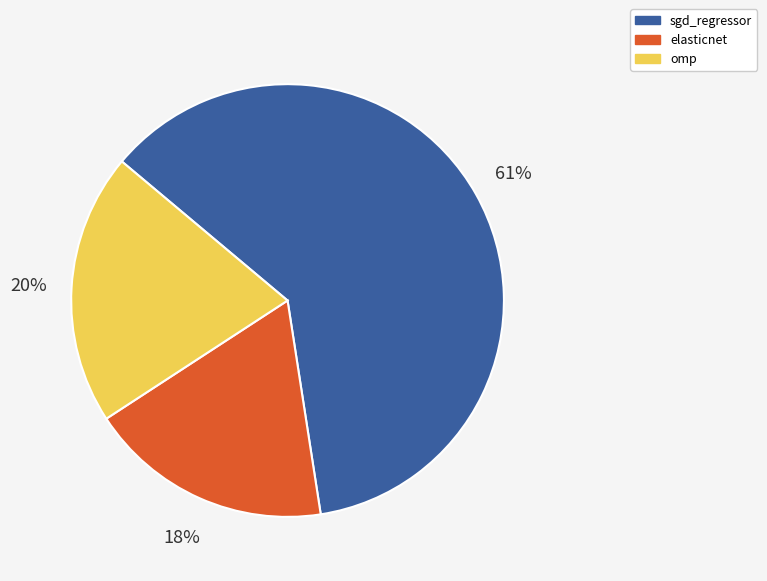

Is it true that sgd_regressor is 61% of the pie?

True